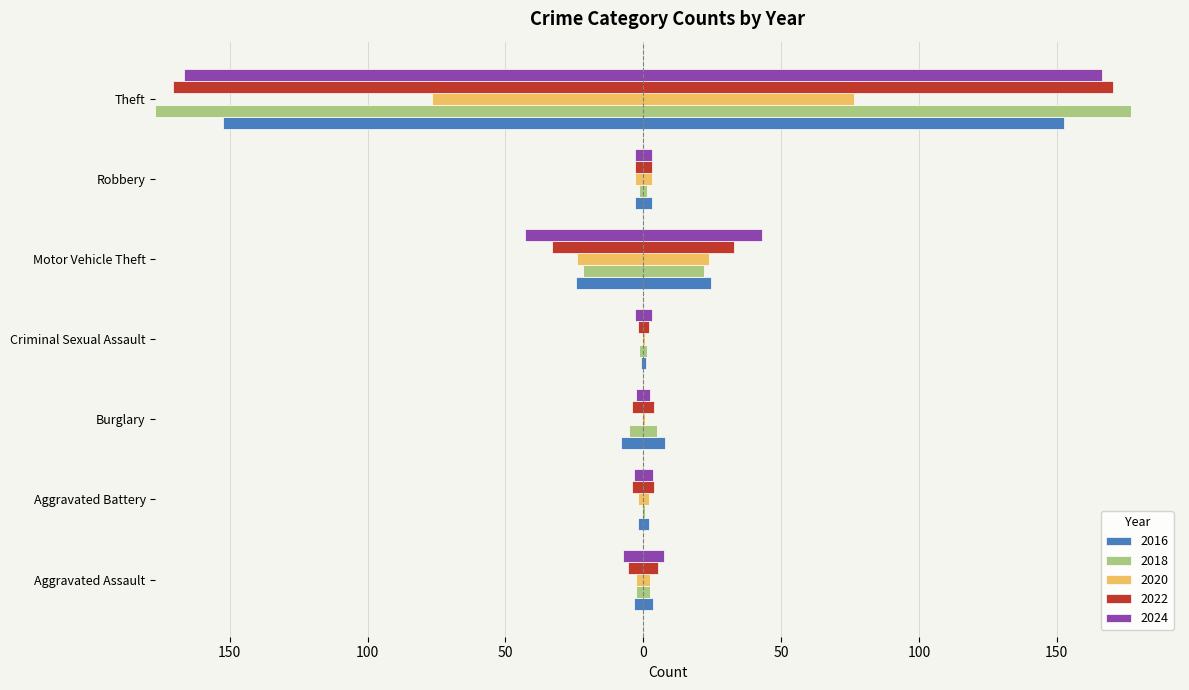

How many bars are there in each group?

5